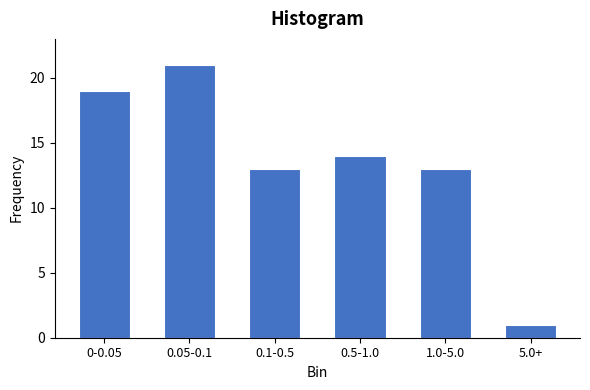

Reading left to right, list all the values displayed in this chart.

19	21	13	14	13	1